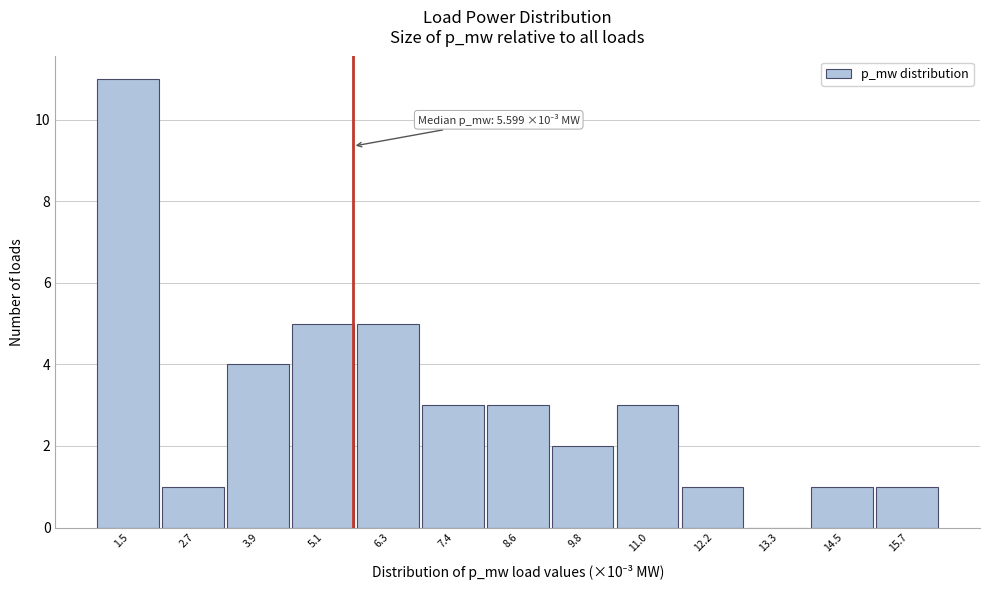

Which range on the x-axis has the tallest bar?

1.0 to 2.2